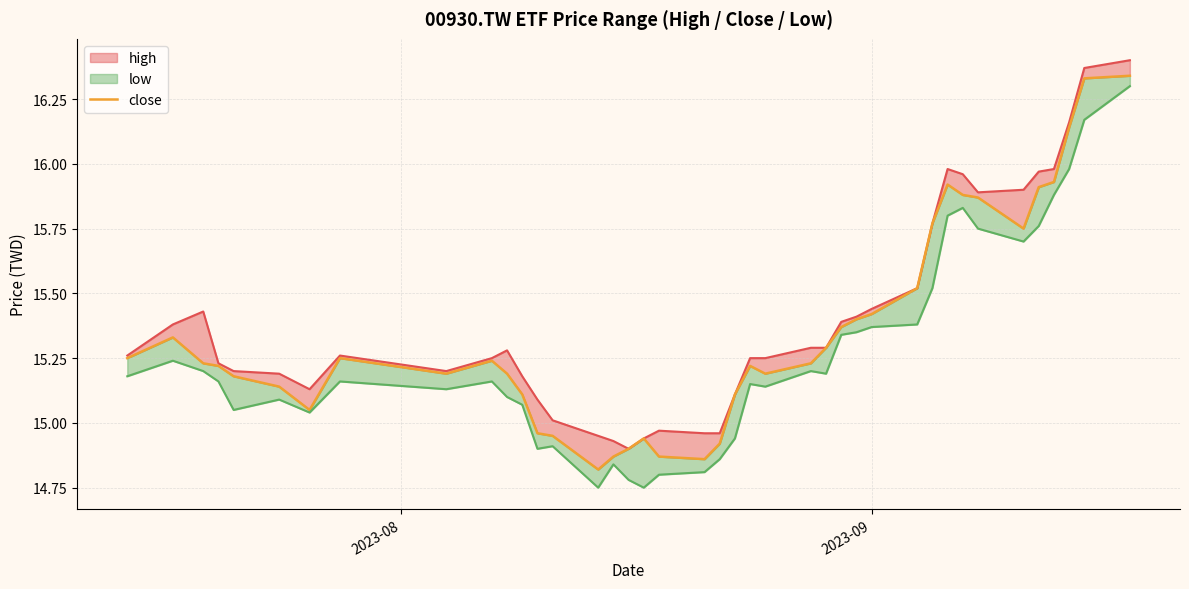

What is the difference between the second highest and second lowest values in the close series?

1.5